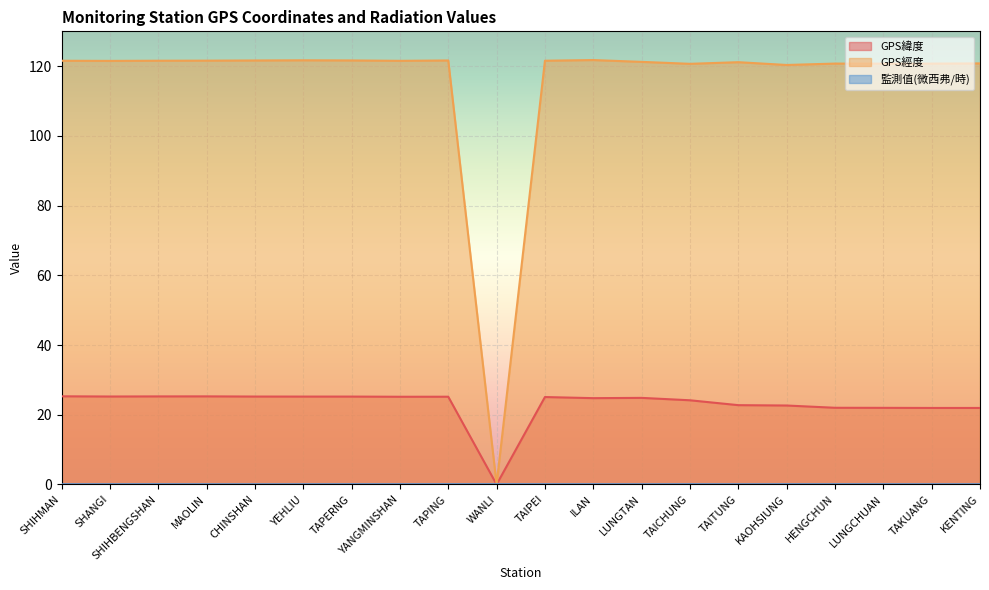

What is the label of the 2nd point from the right?

TAKUANG